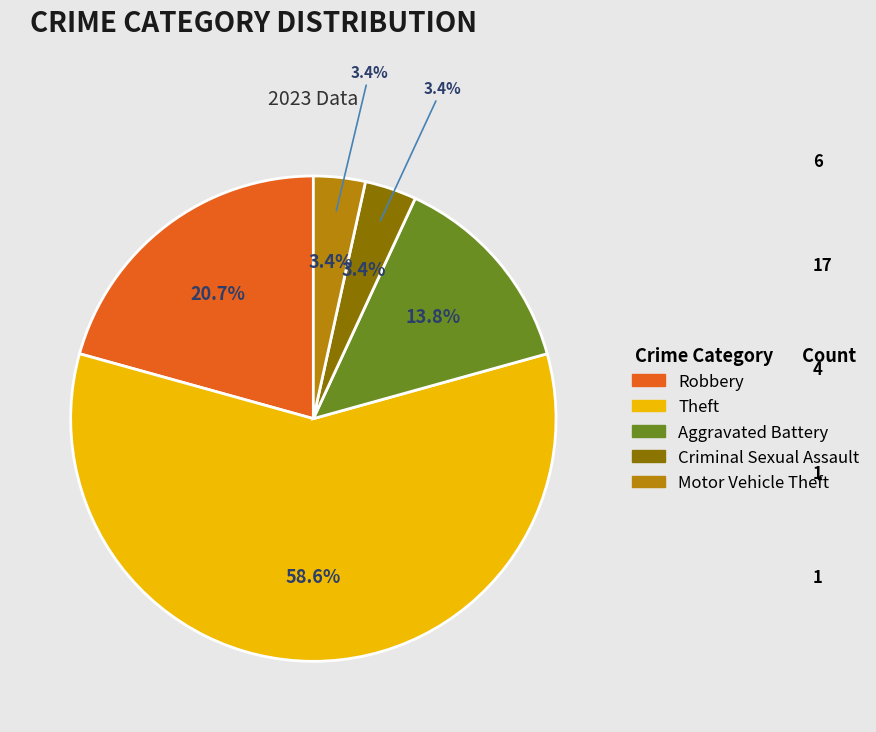

How much of the chart is everything except Robbery?

79.3%